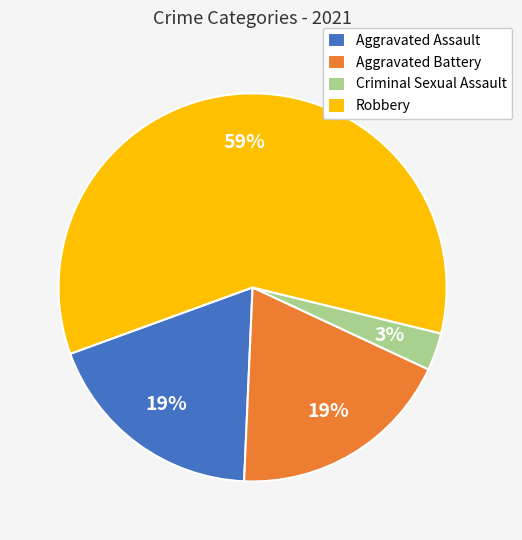

Between Aggravated Battery and Criminal Sexual Assault, which is larger?

Aggravated Battery